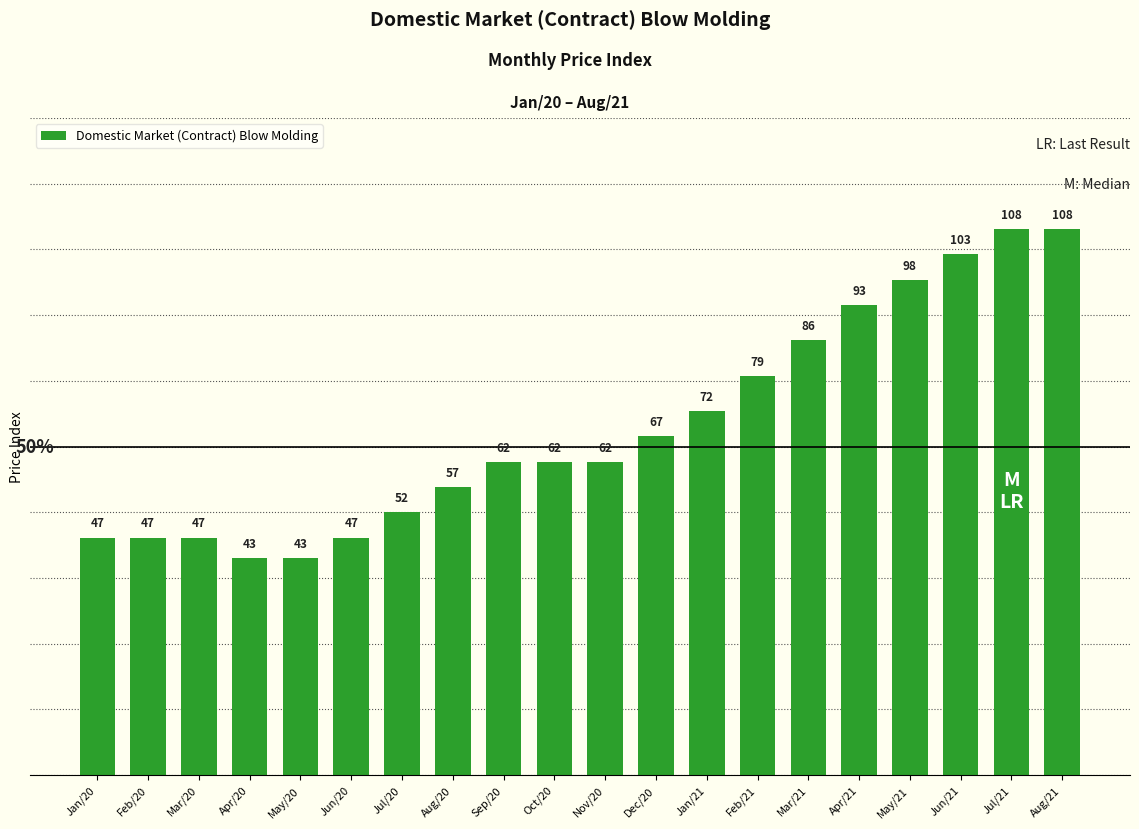

How many bars are there in total?

20